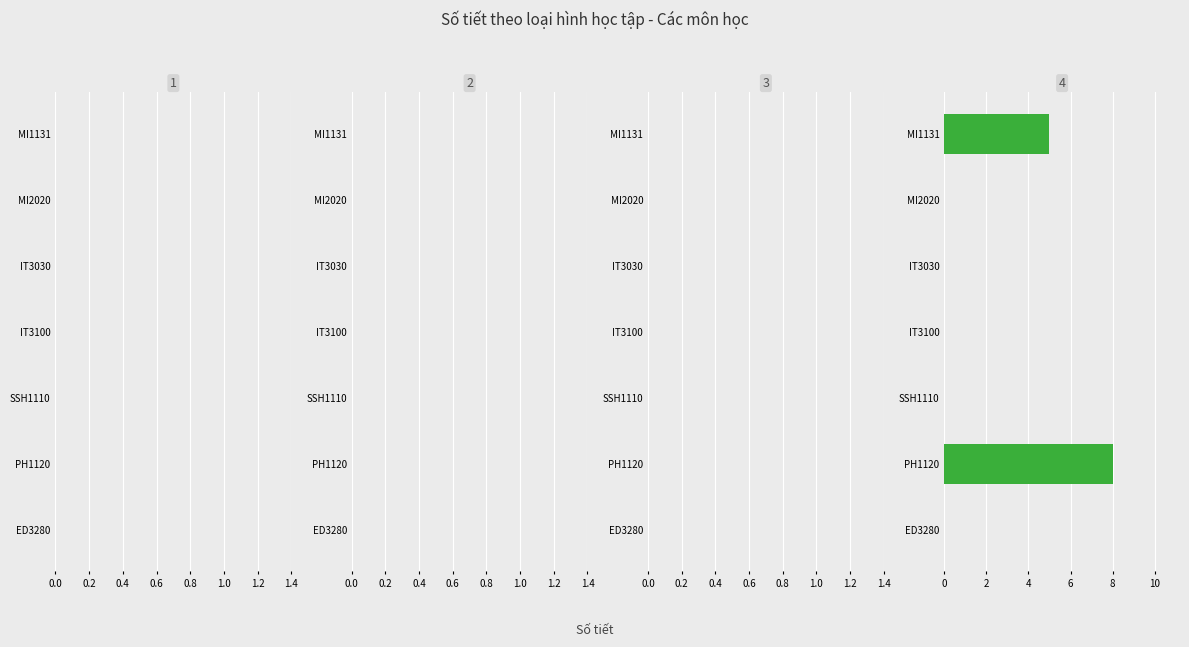

Count the number of data series in this chart.

1